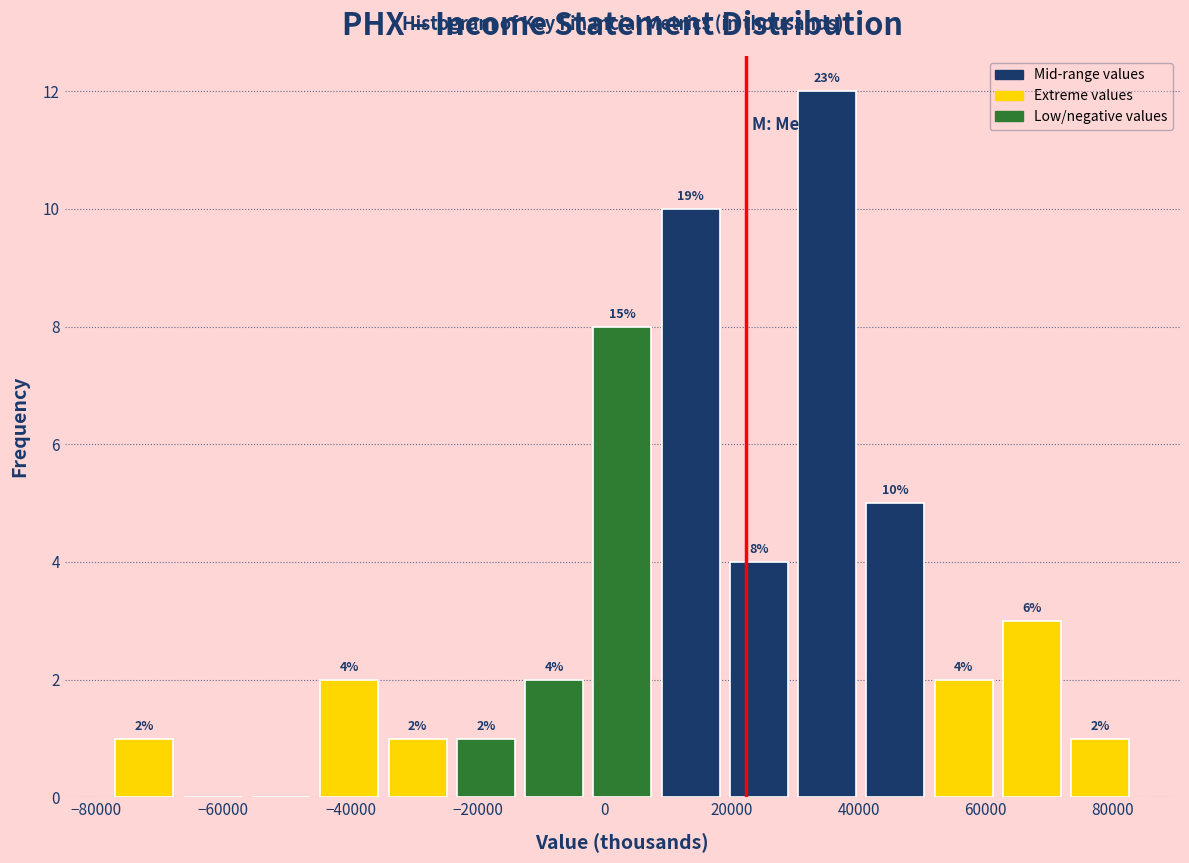

Over which range of the x-axis is the bar tallest?

30000 to 42000